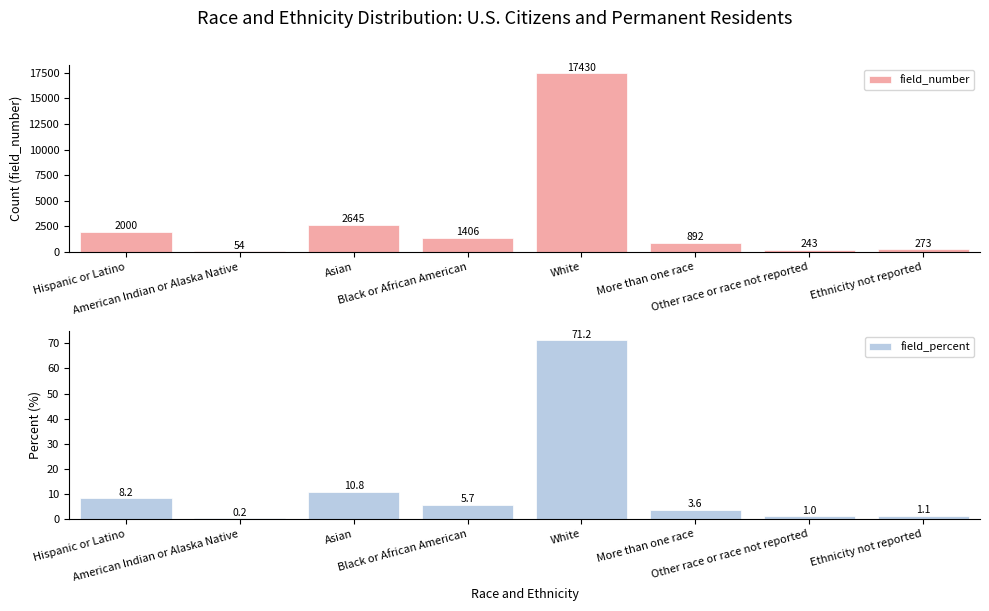

At which category is the sum across all series the highest?

White